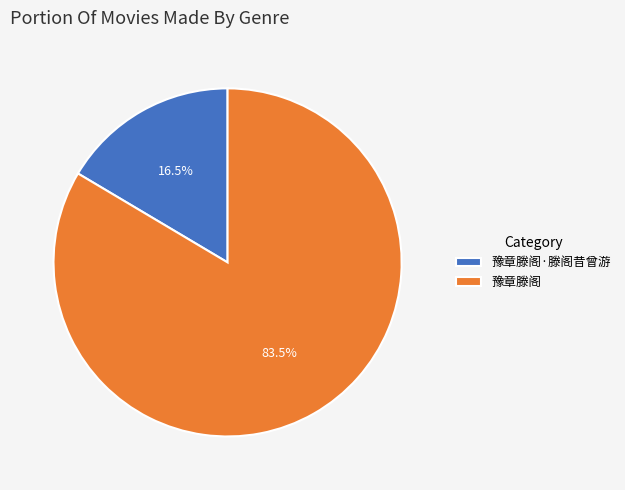

What percentage is NOT represented by 豫章滕阁?

16.5%